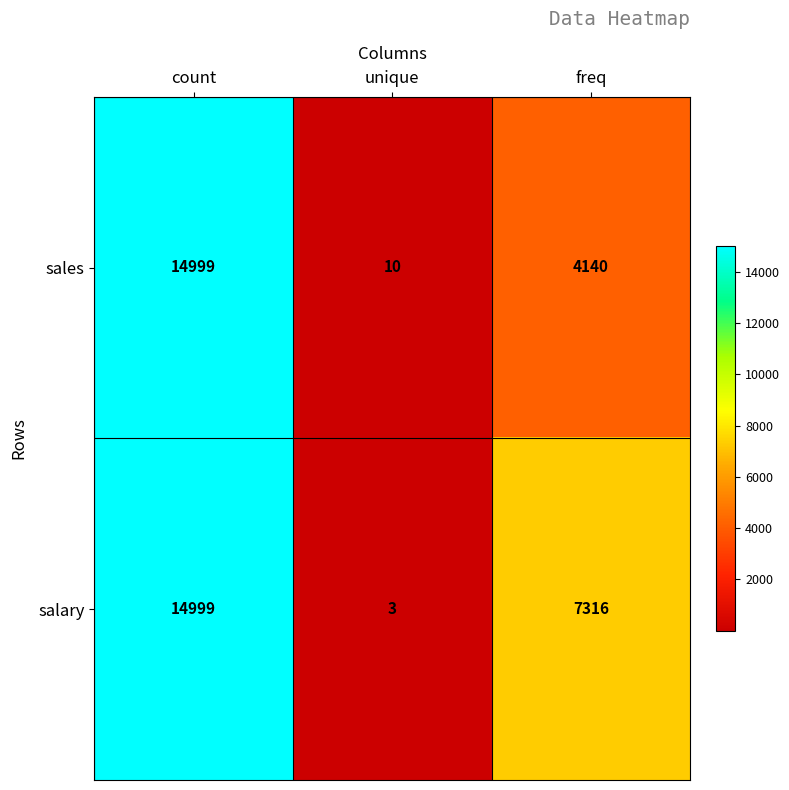

Is it true that sales equals 10 at unique?

True